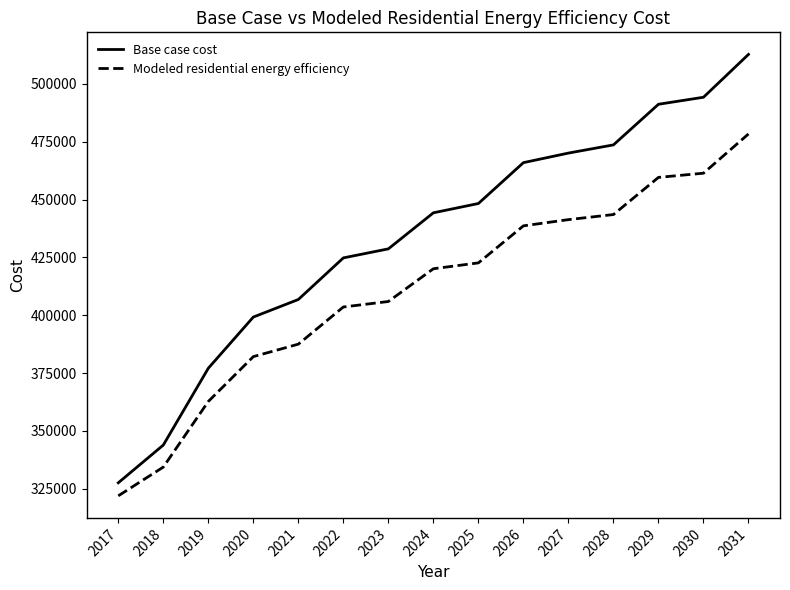

What are all the series names shown in the legend?

Base case cost, Modeled residential energy efficiency